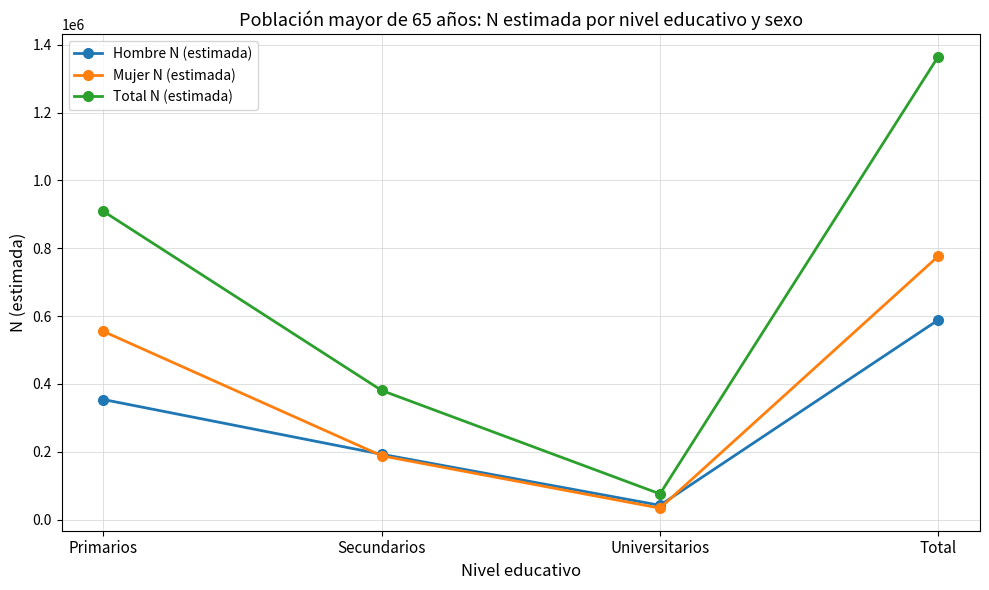

What is the difference between the second highest and second lowest values in the Total N (estimada) series?

528052